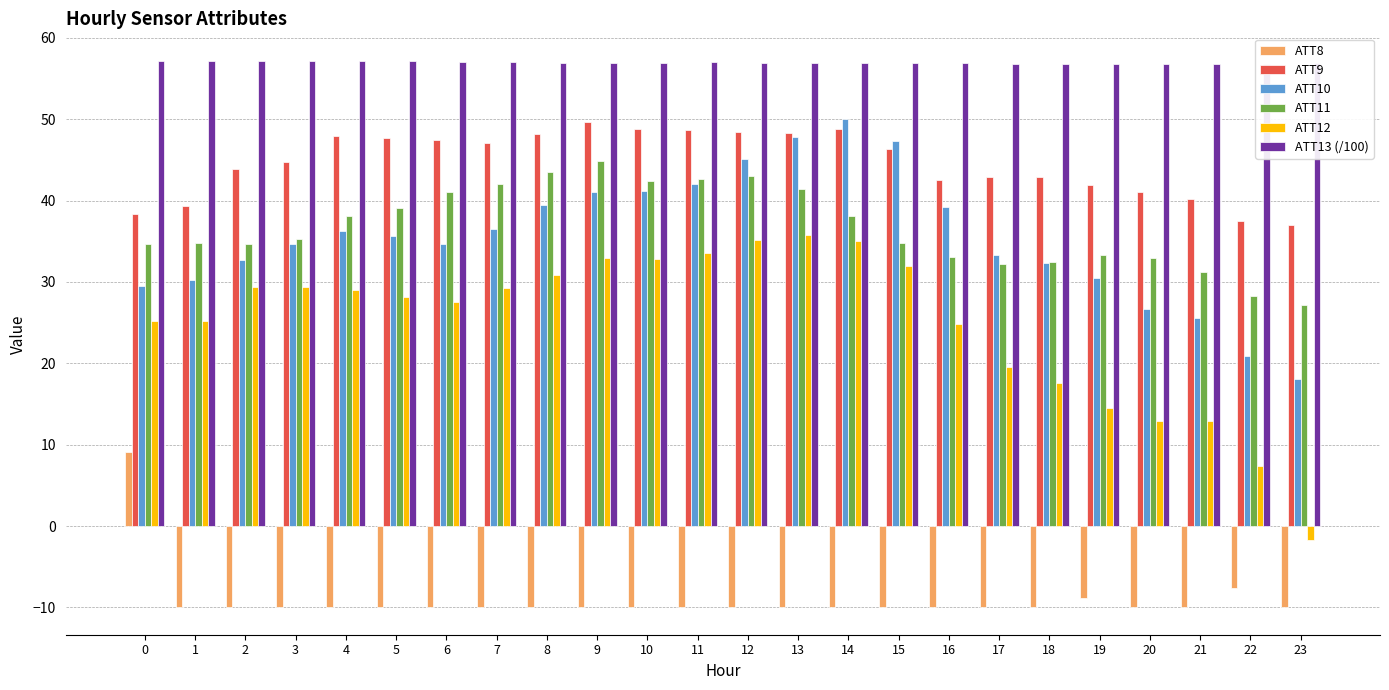

Which series has the largest total across all categories?

ATT13 (/100)